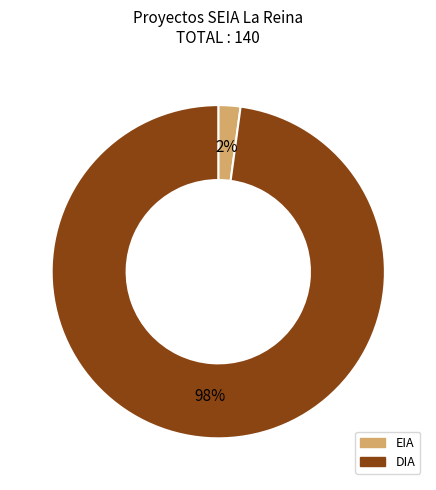

Which category has the smallest portion of the pie?

EIA